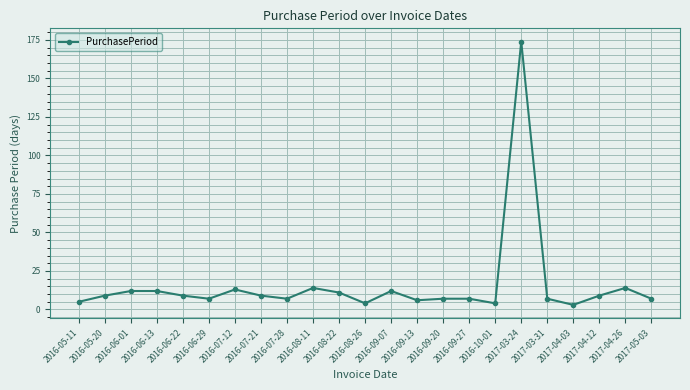

How many series are shown in this chart?

1